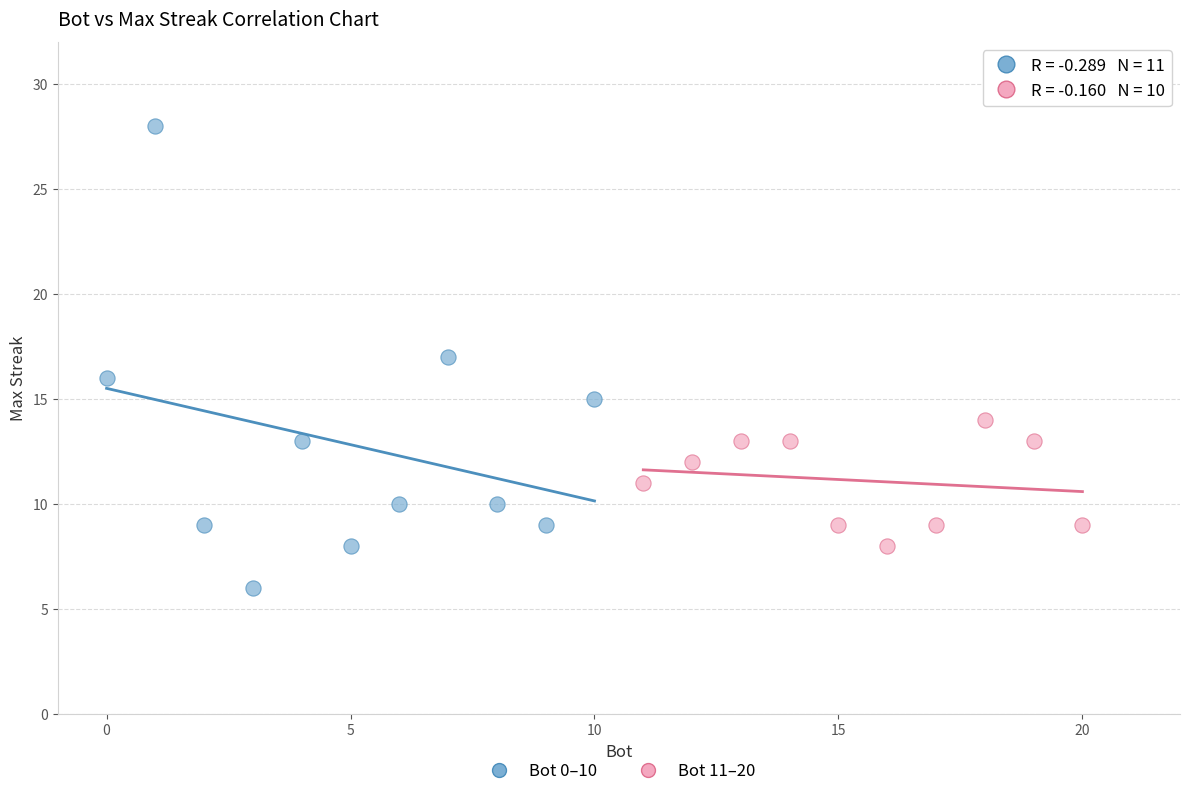

Which series contains the highest Y value?

Bot 0–10